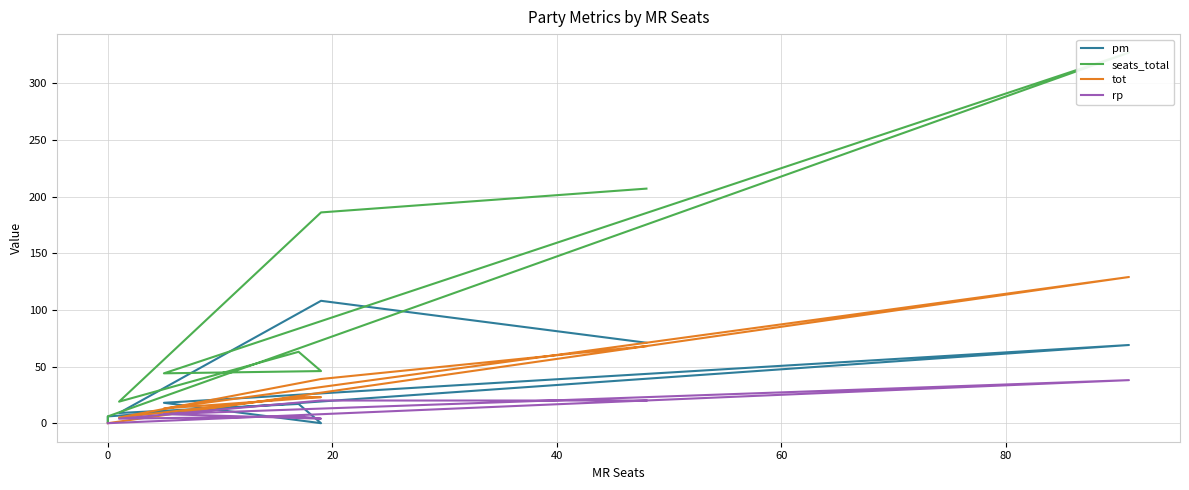

Which series has the largest range (max minus min)?

seats_total